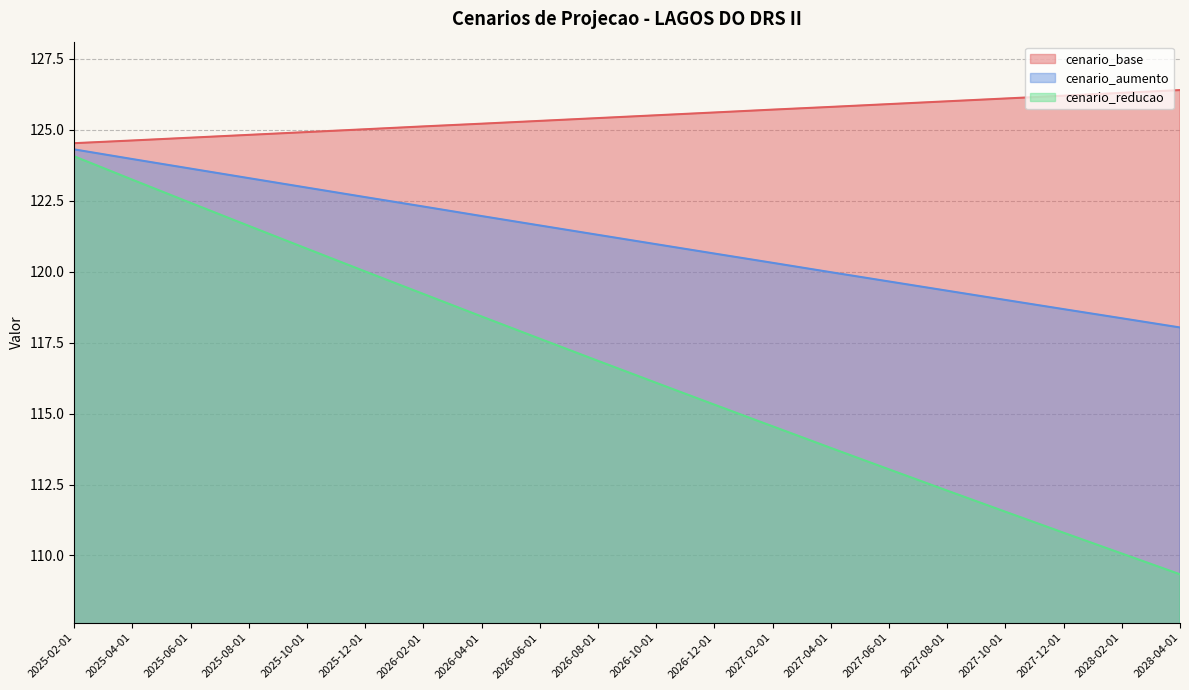

What are all the series names shown in the legend?

cenario_base, cenario_aumento, cenario_reducao